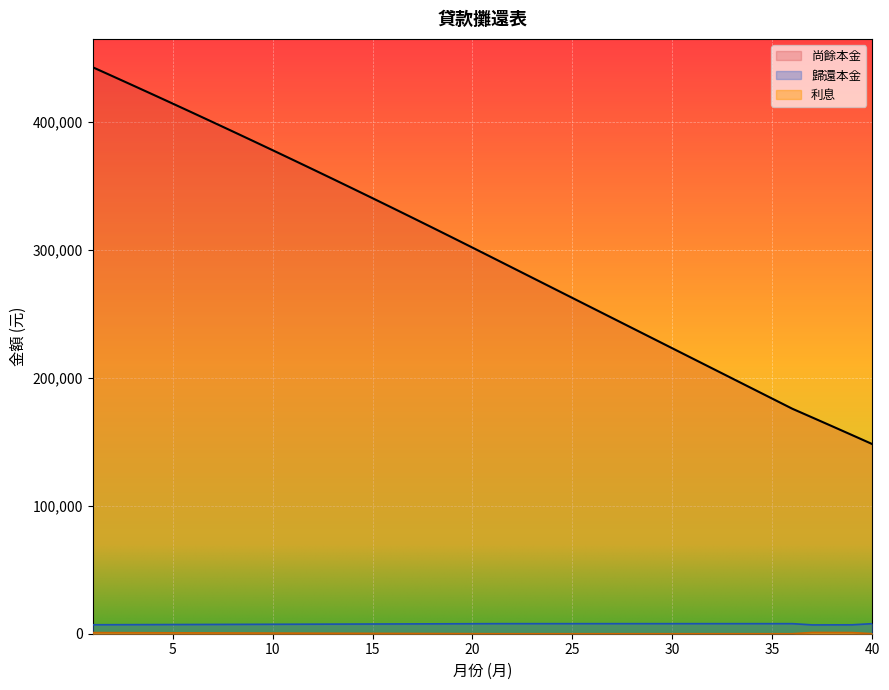

The value of 利息 at 32 is 4618.1. True or false?

False